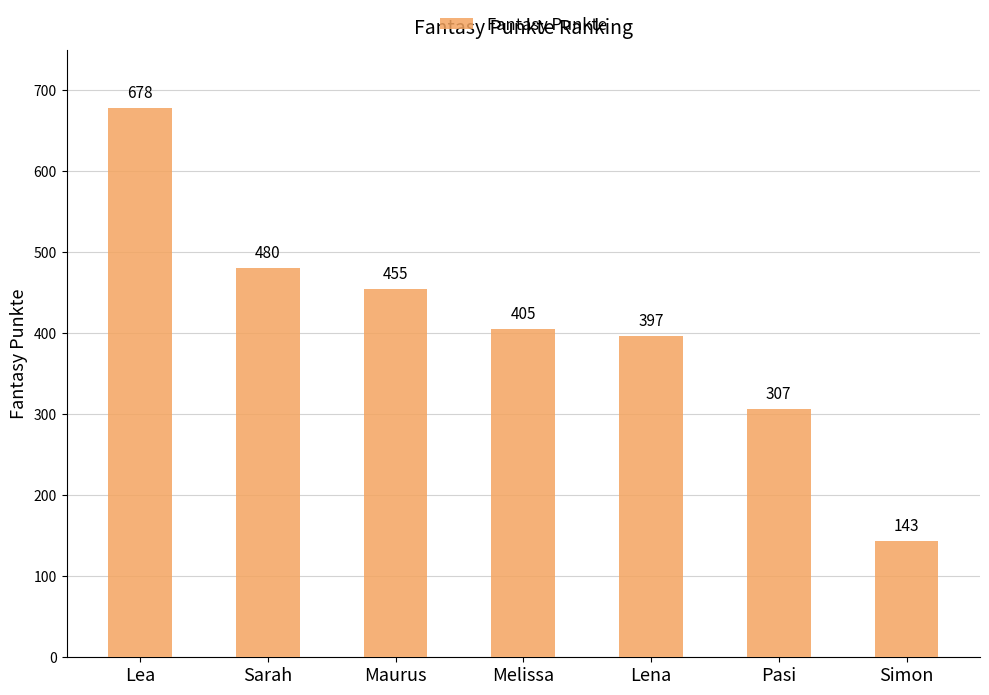

What is the sum of all values?

2865